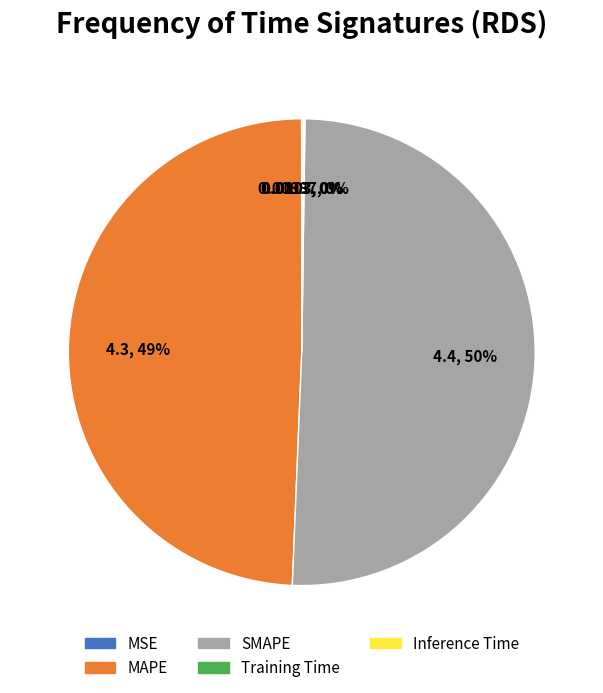

Which category has the biggest portion of the pie?

SMAPE